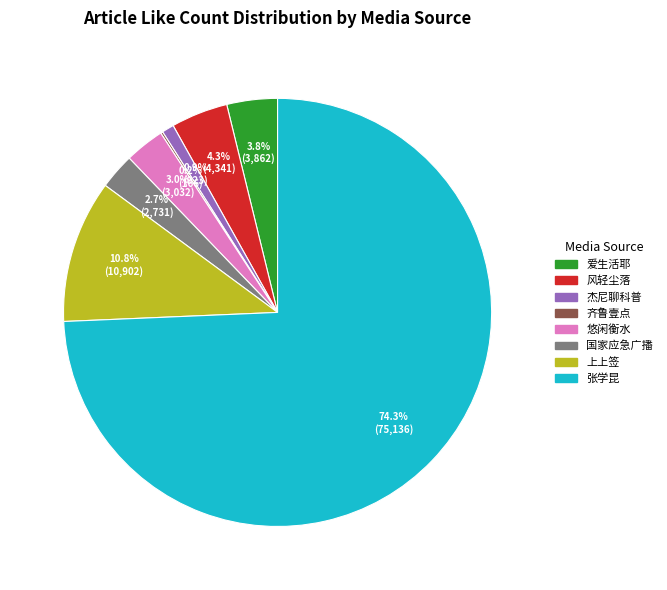

Which category has the biggest portion of the pie?

张学昆